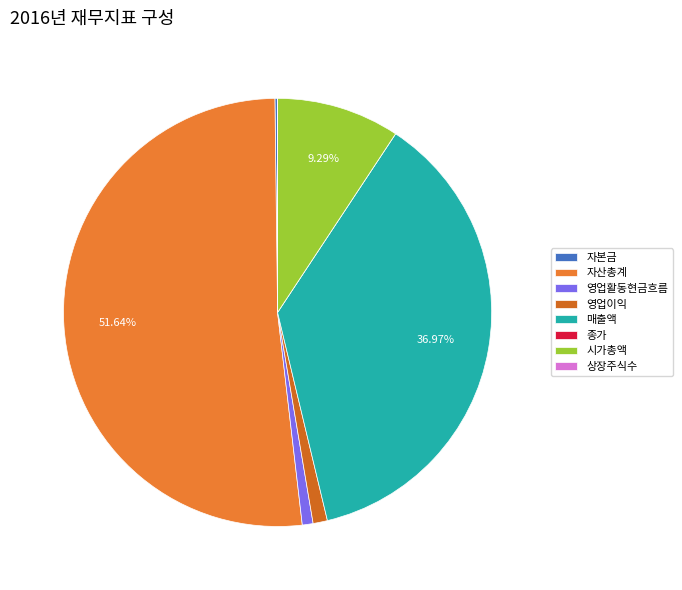

What is the largest slice in the pie chart?

자산총계